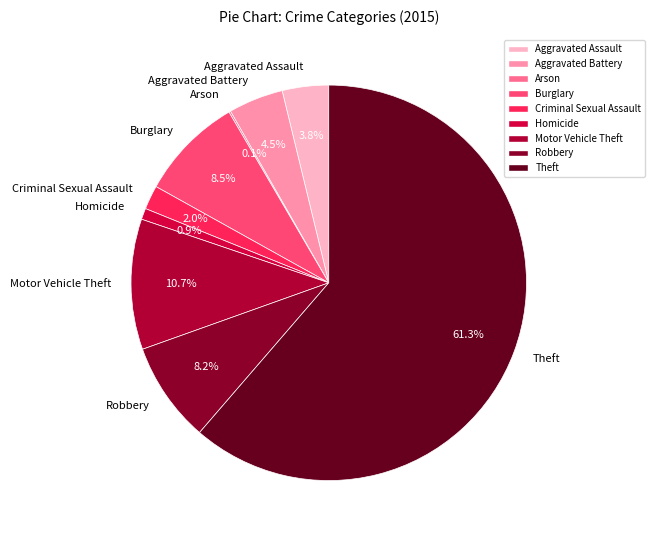

To the nearest percent, what is the combined percentage of Aggravated Assault and Criminal Sexual Assault?

6%